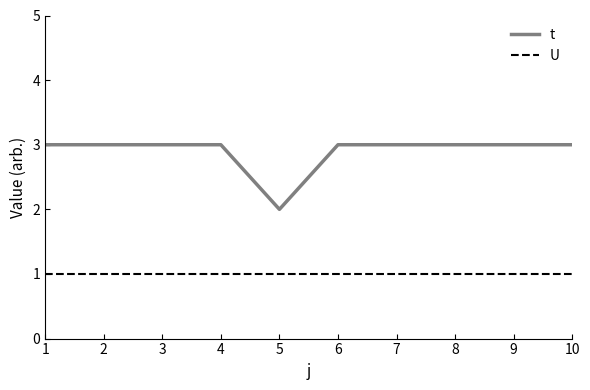

Count the number of categories in the chart.

10